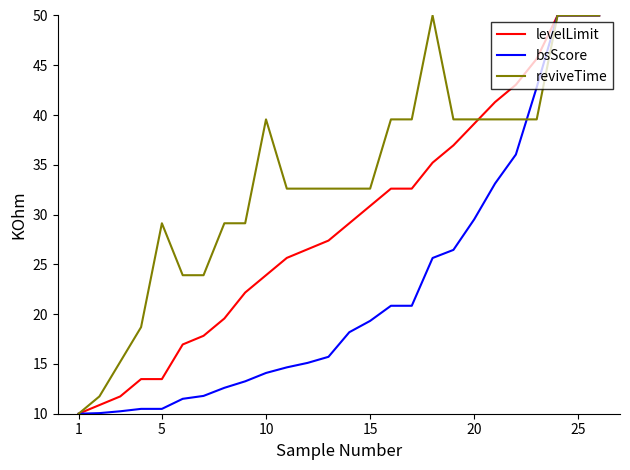

What is the minimum value shown in the chart?

10.0